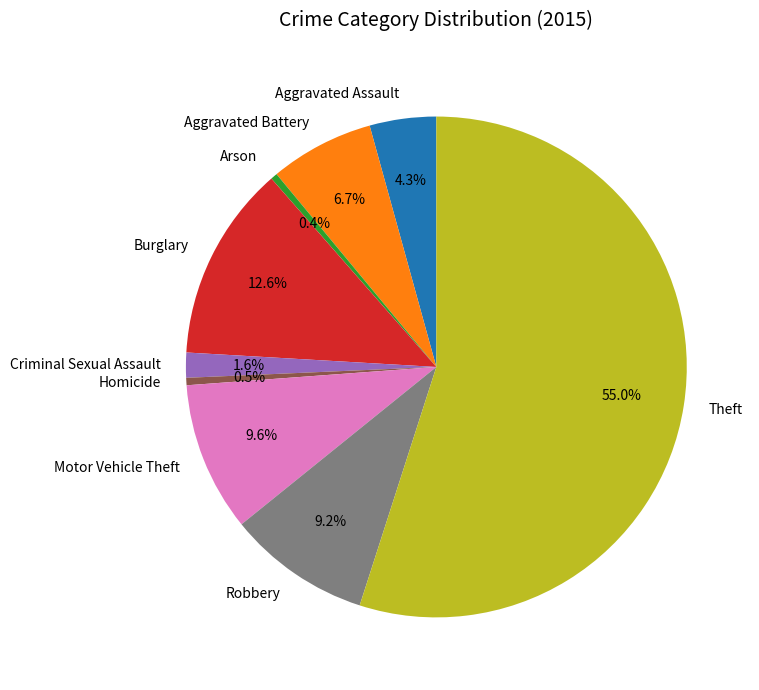

Do Homicide and Aggravated Battery together represent more than half of the pie?

No